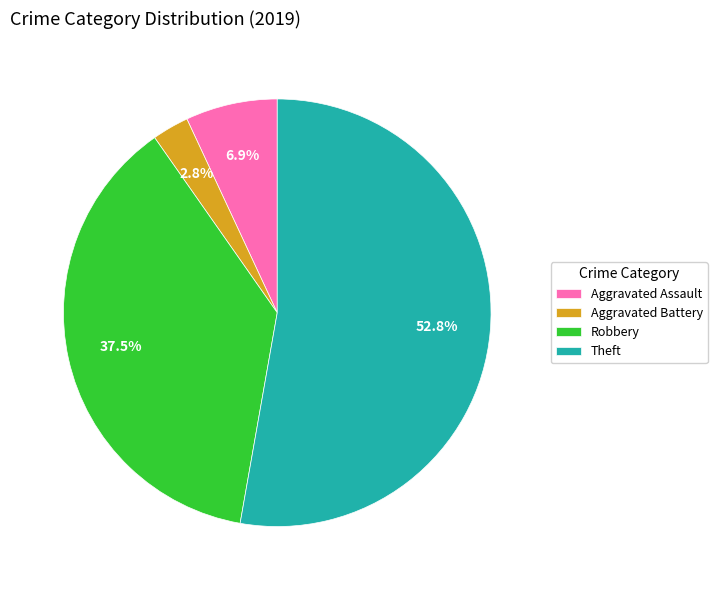

True or false: Aggravated Assault accounts for 7% of the total.

True